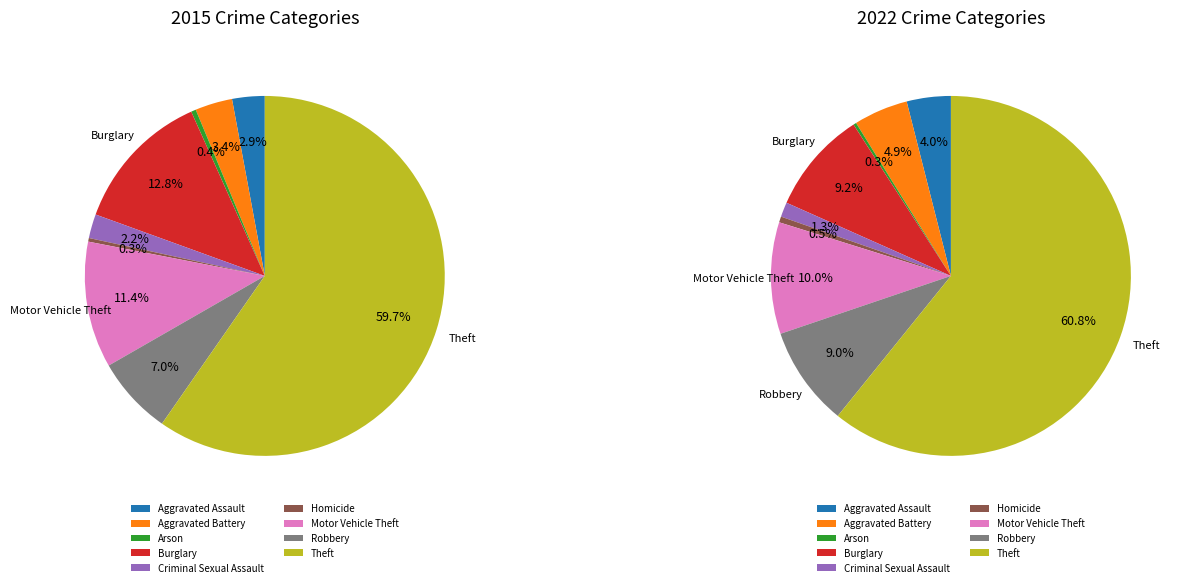

What is the change in value from Aggravated Assault to Theft?

+525